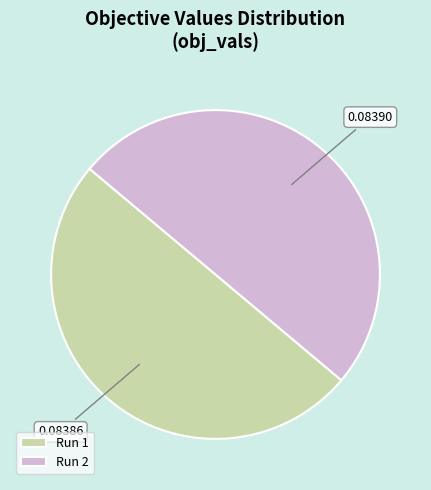

True or false: Run 1 accounts for 43% of the total.

False